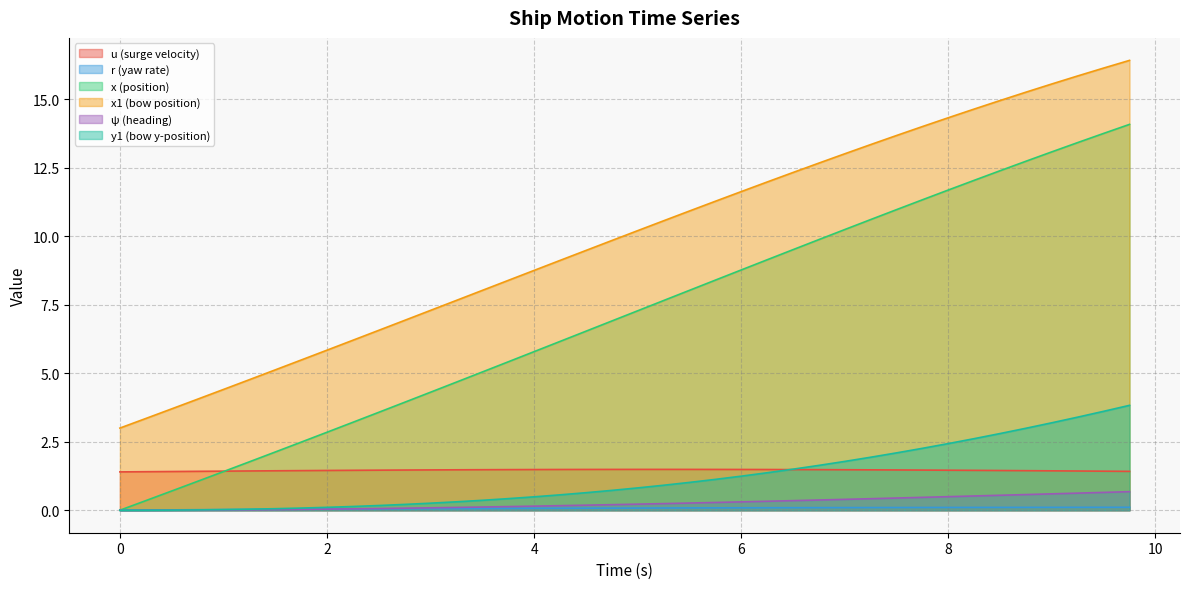

True or false: x and r cross at least once.

False